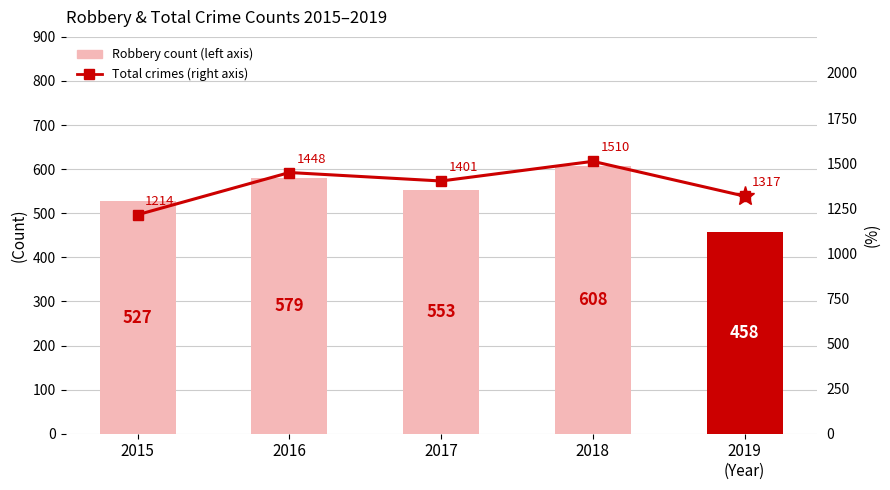

Where is Robbery (Left axis) nearest to the value 533?

2015